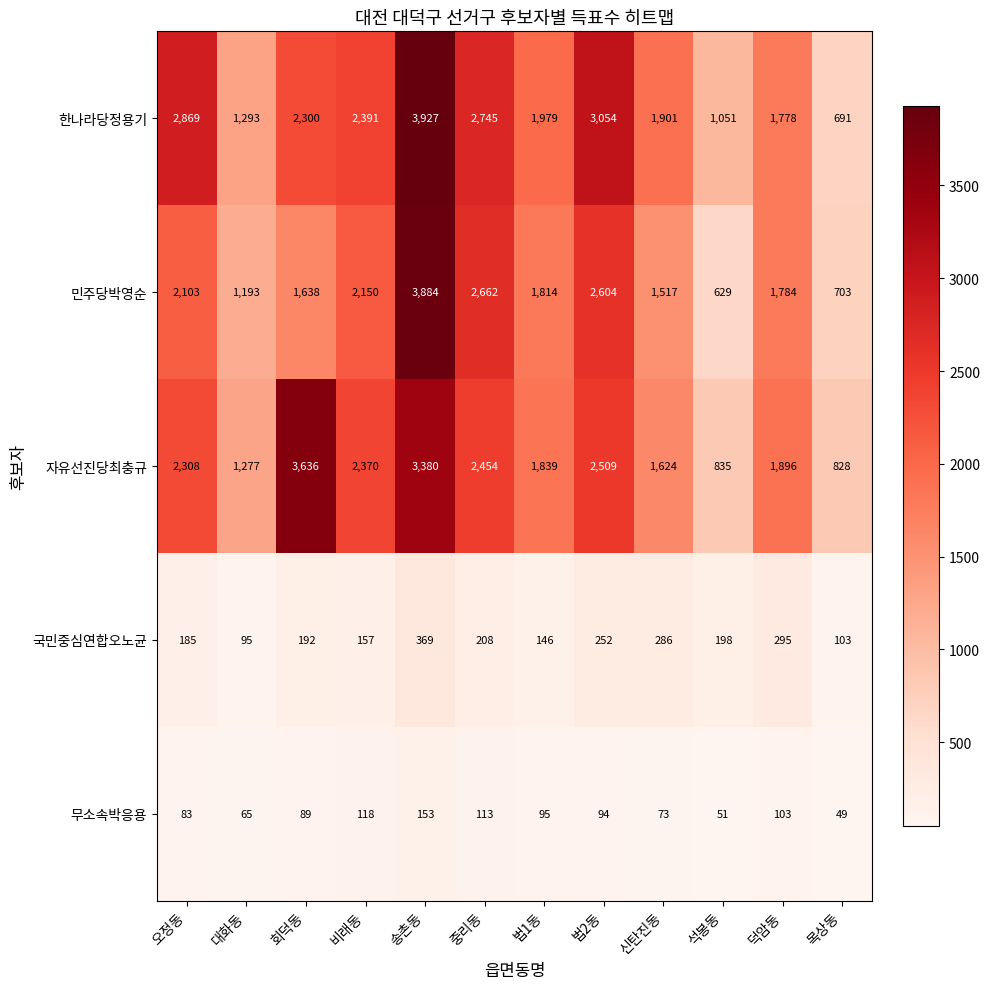

True or false: 한나라당정용기 has a value of 507 at 석봉동.

False